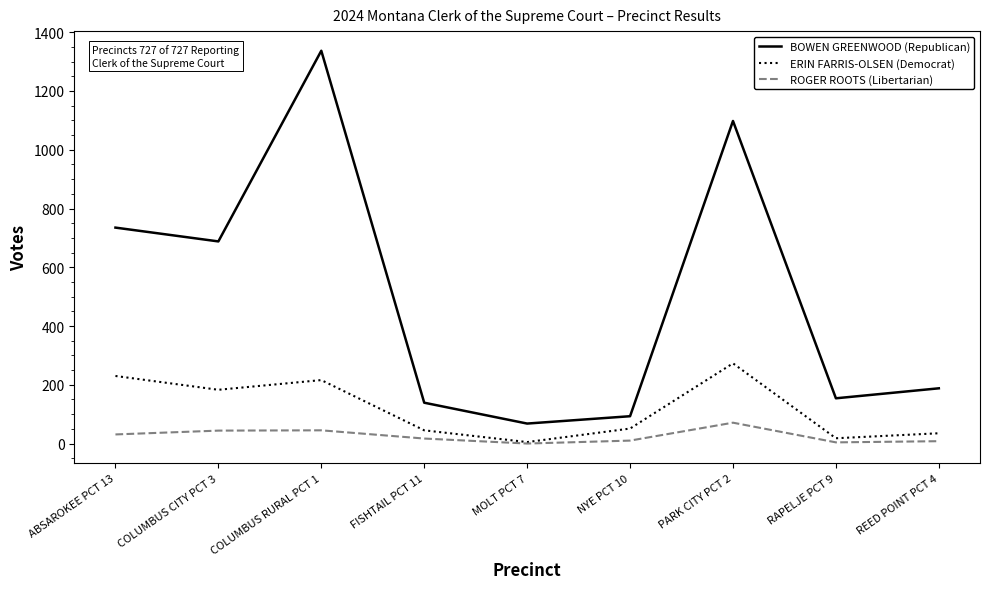

What position from the right is MOLT PCT 7?

5